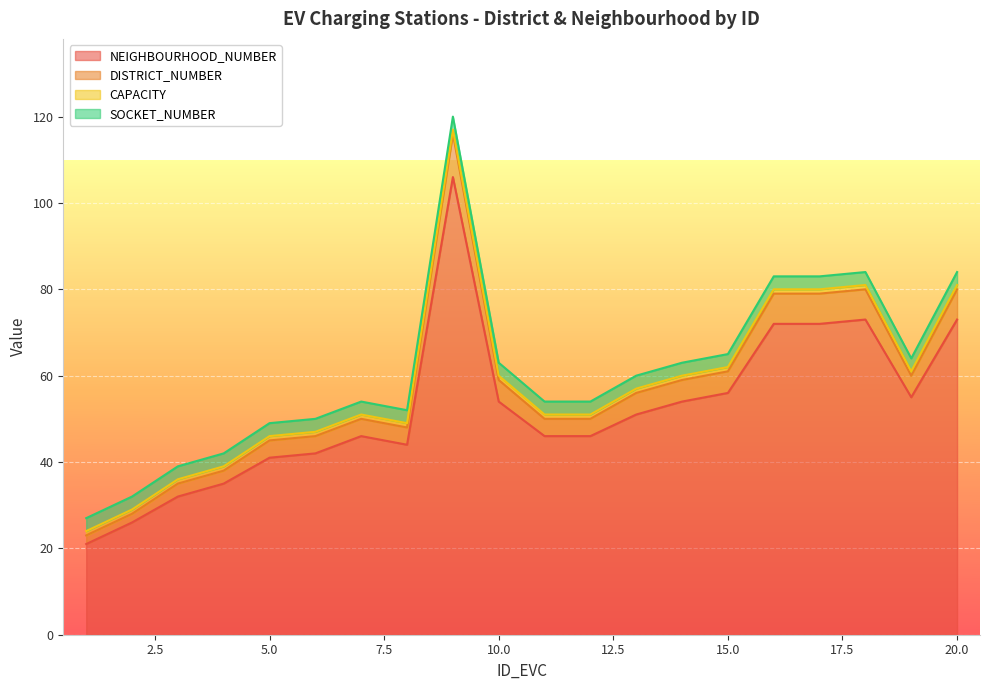

At how many categories does at least one series exceed 40?

16